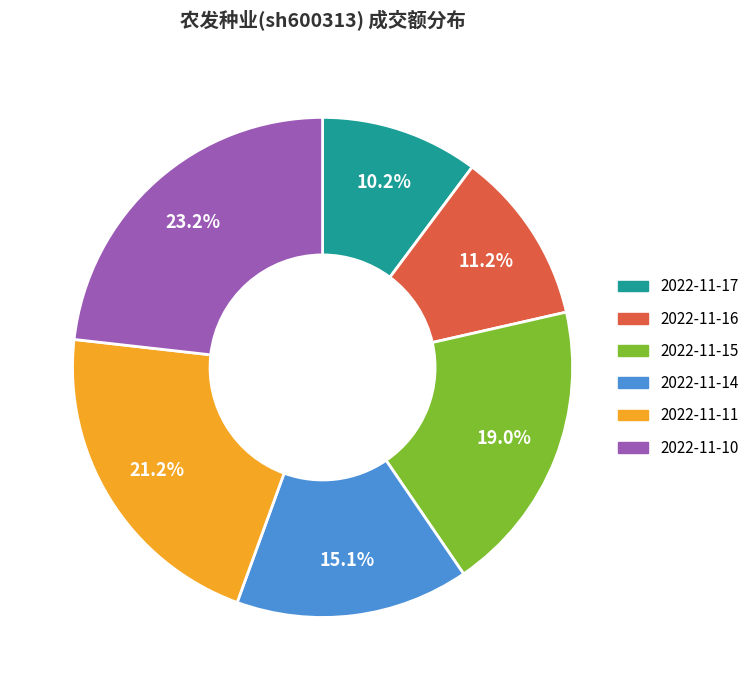

How many segments does this pie chart have?

6